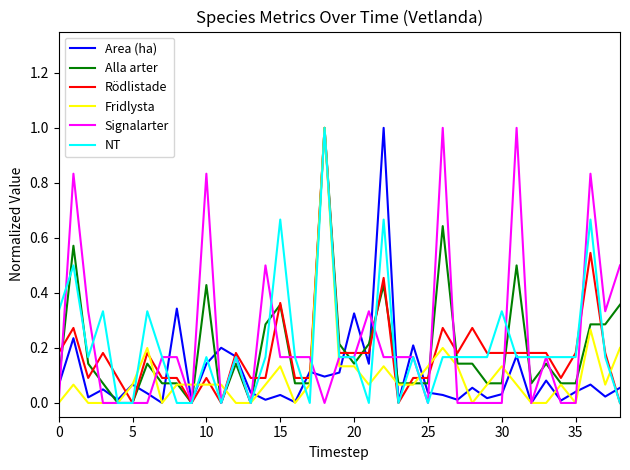

Reading right to left, extract all data points from this chart.

Area (ha): 0.1	0.0	0.1	0.0	0.0	0.1	0.0	0.2	0.0	0.0	0.1	0.0	0.0	0.0	0.2	0.0	1.0	0.1	0.3	0.1	0.1	0.1	0.0	0.0	0.0	0.0	0.2	0.2	0.1	0.0	0.3	0.0	0.0	0.1	0.0	0.0	0.0	0.2	0.1
Alla arter: 0.4	0.3	0.3	0.1	0.1	0.1	0.1	0.5	0.1	0.1	0.1	0.1	0.6	0.1	0.1	0.1	0.4	0.2	0.1	0.2	1.0	0.1	0.1	0.4	0.3	0.0	0.1	0.0	0.4	0.0	0.1	0.1	0.1	0.0	0.0	0.1	0.1	0.6	0.1
Rödlistade: 0.0	0.2	0.5	0.2	0.1	0.2	0.2	0.2	0.2	0.2	0.3	0.2	0.3	0.1	0.1	0.0	0.5	0.2	0.2	0.2	1.0	0.1	0.1	0.4	0.1	0.1	0.2	0.0	0.1	0.0	0.1	0.1	0.2	0.0	0.1	0.2	0.1	0.3	0.2
Fridlysta: 0.2	0.1	0.3	0.0	0.1	0.0	0.0	0.1	0.1	0.1	0.0	0.1	0.2	0.1	0.1	0.1	0.1	0.1	0.1	0.1	1.0	0.1	0.0	0.1	0.1	0.0	0.0	0.1	0.1	0.1	0.1	0.0	0.2	0.1	0.0	0.0	0.0	0.1	0.0
Signalarter: 0.5	0.3	0.8	0.0	0.0	0.2	0.0	1.0	0.0	0.0	0.0	0.0	1.0	0.0	0.2	0.2	0.2	0.3	0.2	0.2	0.0	0.2	0.2	0.2	0.5	0.0	0.2	0.0	0.8	0.0	0.2	0.2	0.0	0.0	0.0	0.0	0.3	0.8	0.0
NT: 0.0	0.2	0.7	0.2	0.2	0.2	0.2	0.2	0.3	0.2	0.2	0.2	0.2	0.0	0.2	0.0	0.7	0.0	0.2	0.2	1.0	0.0	0.2	0.7	0.2	0.0	0.2	0.0	0.2	0.0	0.0	0.2	0.3	0.0	0.0	0.3	0.2	0.5	0.3